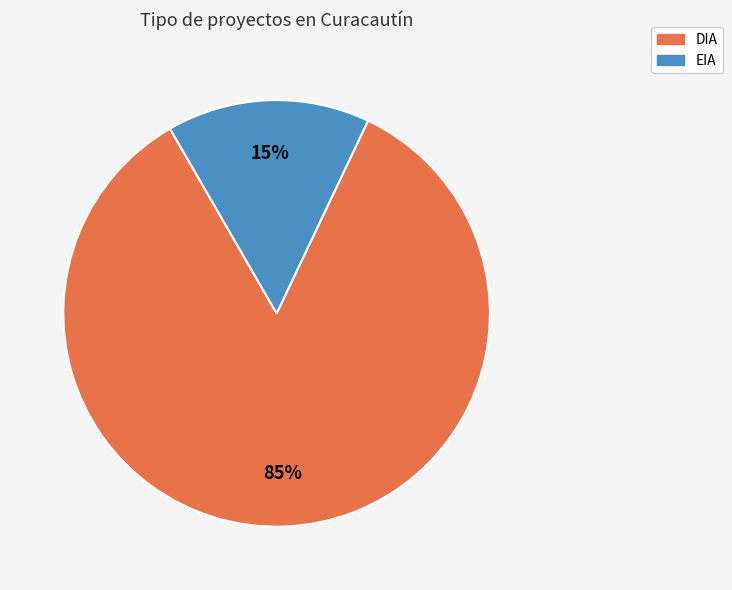

Which has a higher value, EIA or DIA?

DIA